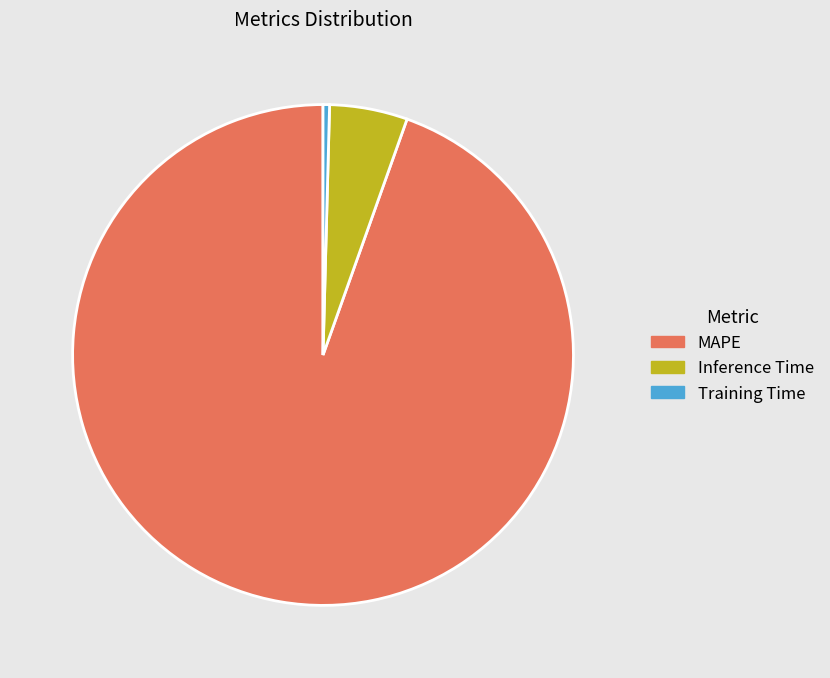

Is there any slice that represents more than half of the pie?

Yes